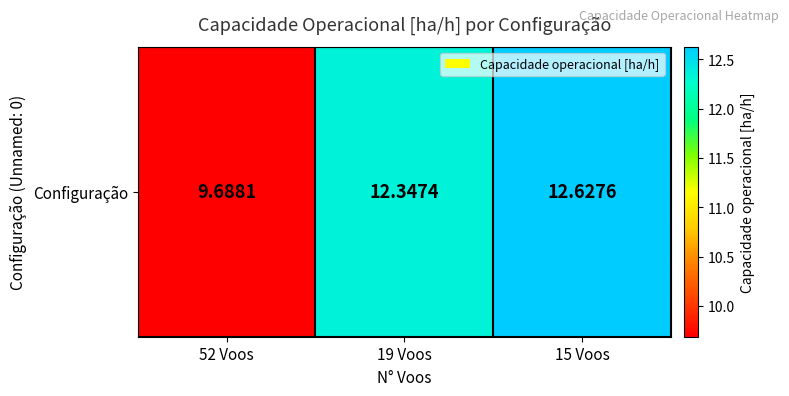

What is the maximum value shown in the chart?

12.6